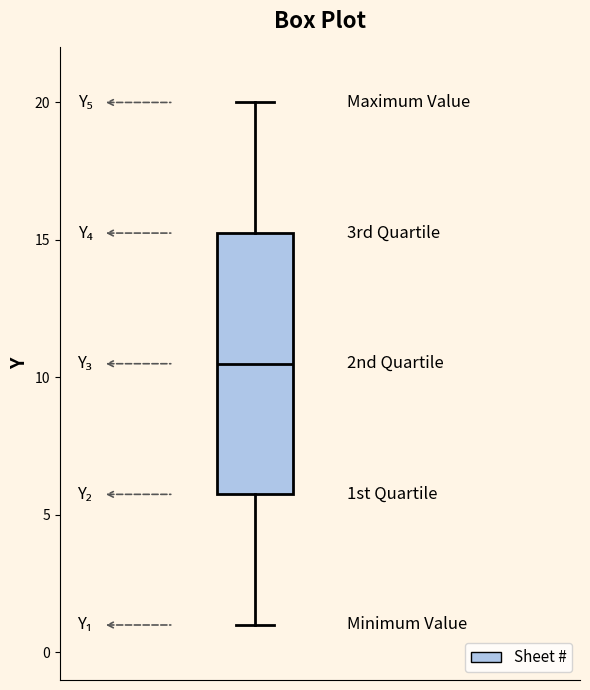

Read this box plot against the y-axis: the position of the median line, the range covered by the box, and the ends of both whiskers. The values are not printed on the chart, so give them approximately, as read against the axis.

median 10.5, box 6.0 to 15.5, whiskers 1.0 to 20.0